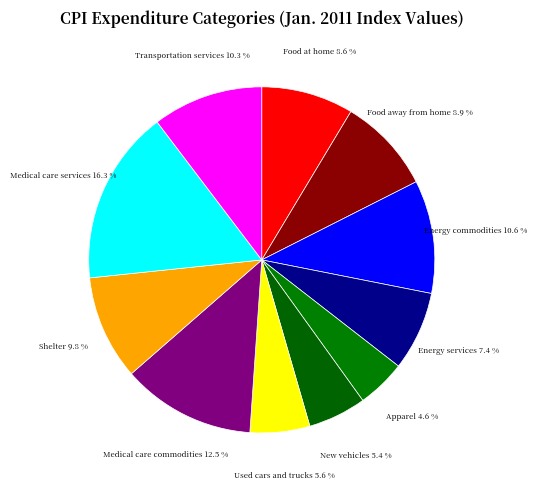

What is the ratio of the value at Used cars and trucks to the value at Medical care services?

0.3